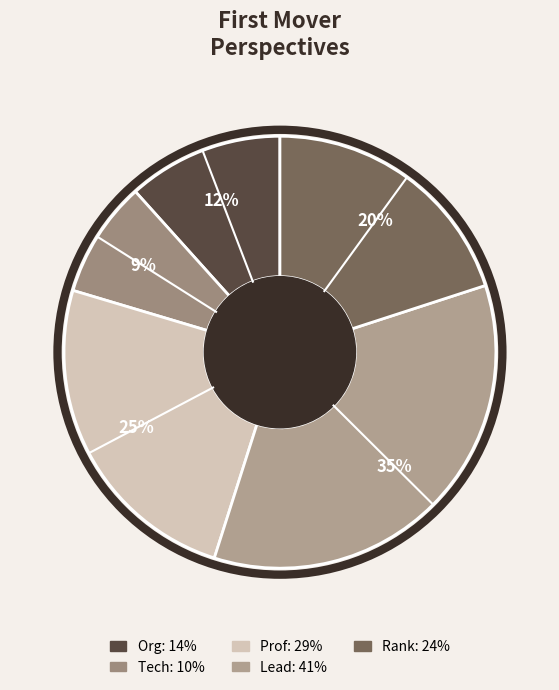

To the nearest percent, what portion does Rank represent?

20%